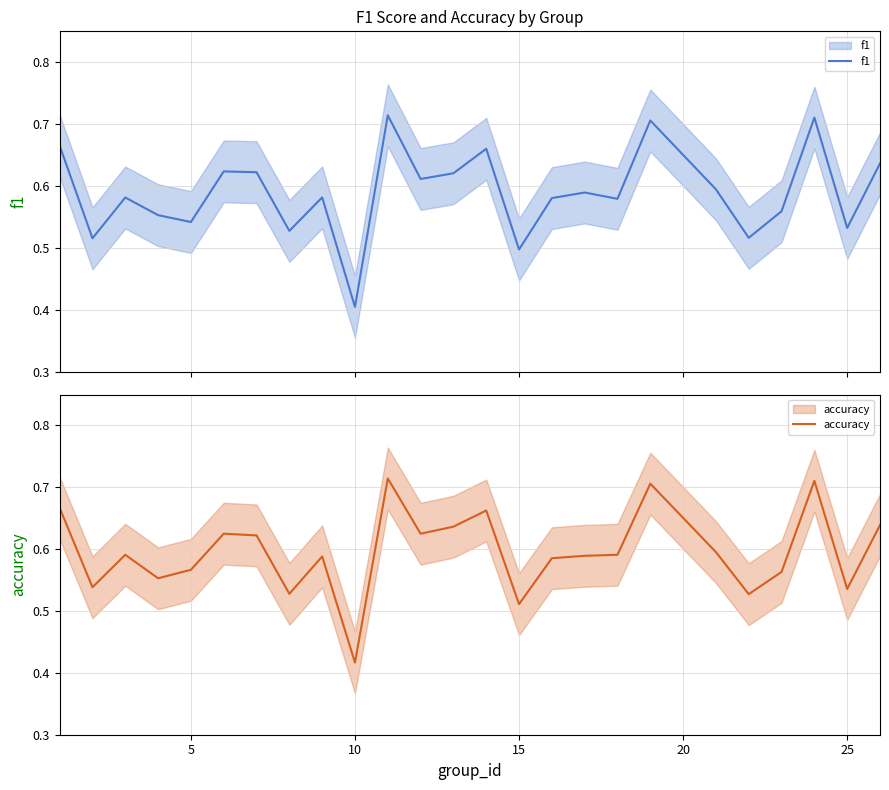

Reading right to left, extract all data points from this chart.

f1: 0.6	0.5	0.7	0.6	0.5	0.6	0.7	0.6	0.6	0.6	0.5	0.7	0.6	0.6	0.7	0.4	0.6	0.5	0.6	0.6	0.5	0.6	0.6	0.5	0.7
accuracy: 0.6	0.5	0.7	0.6	0.5	0.6	0.7	0.6	0.6	0.6	0.5	0.7	0.6	0.6	0.7	0.4	0.6	0.5	0.6	0.6	0.6	0.6	0.6	0.5	0.7